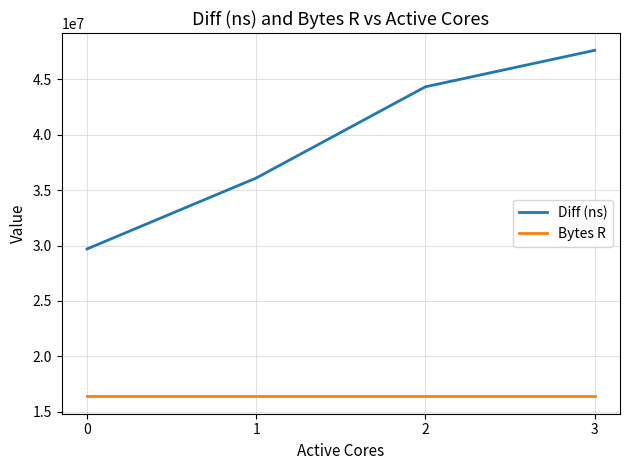

True or false: Bytes R and Diff (ns) intersect in this chart.

False